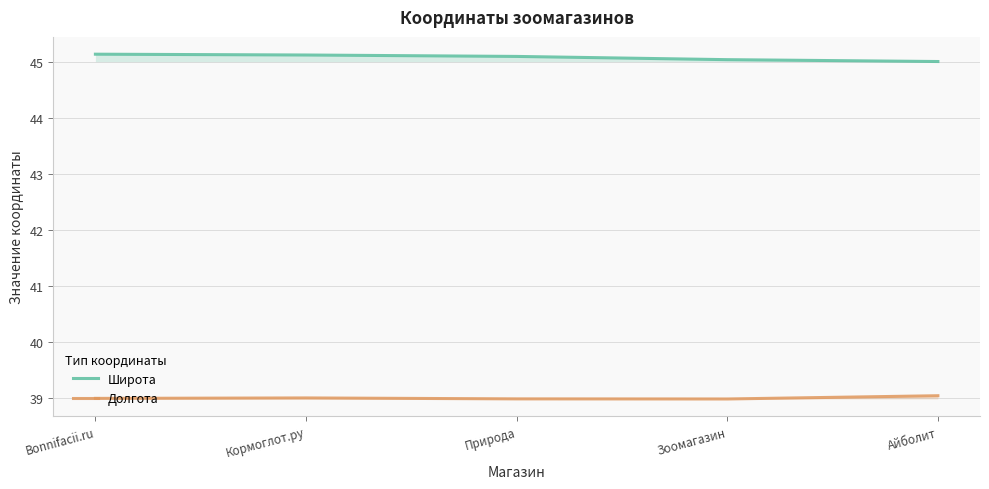

What are all the series names shown in the legend?

Широта, Долгота